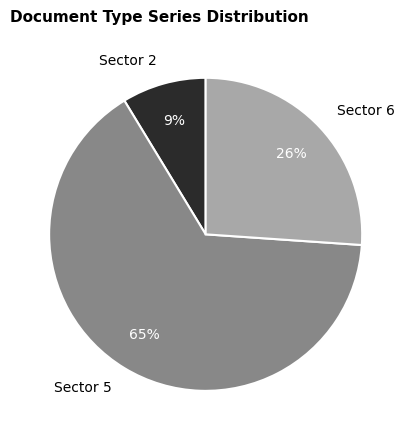

Rank the categories by value from lowest to highest.

Sector 2, Sector 6, Sector 5